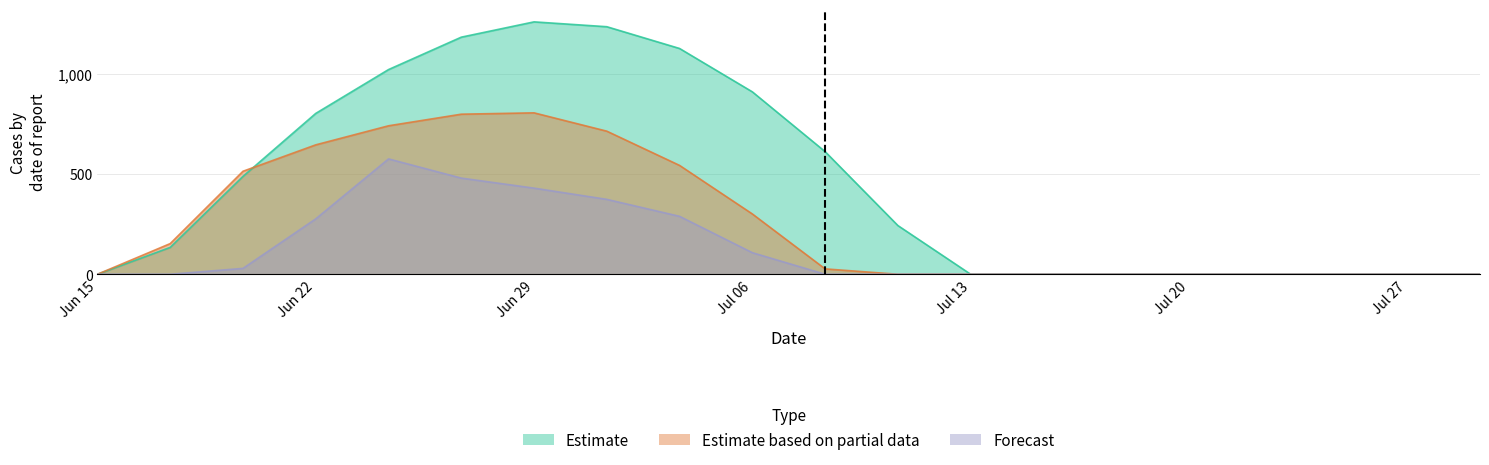

What are all the series names shown in the legend?

Estimate, Estimate based on partial data, Forecast